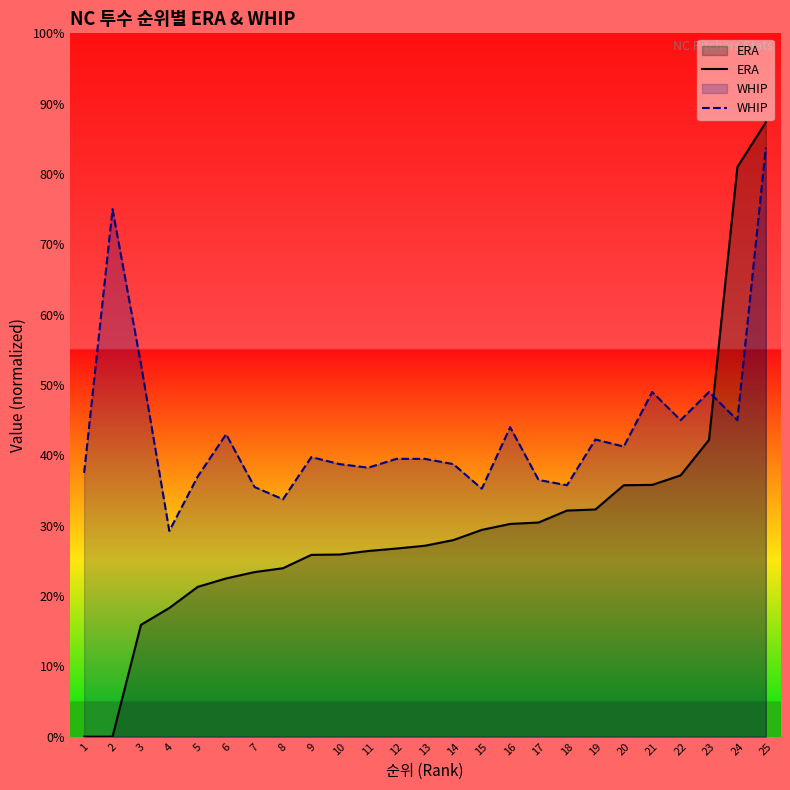

At how many categories does at least one series exceed 0?

25